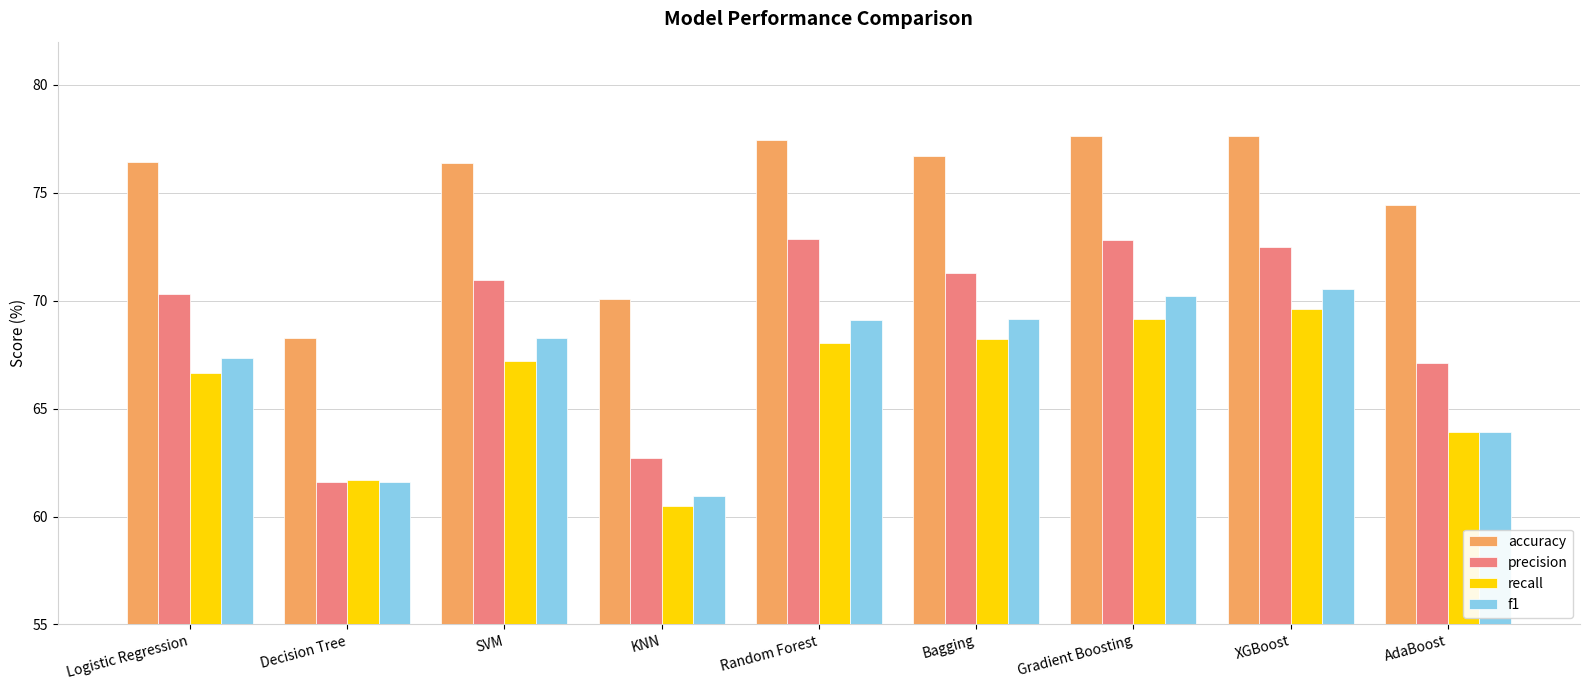

Between Decision Tree and KNN, which series saw the biggest shift?

accuracy